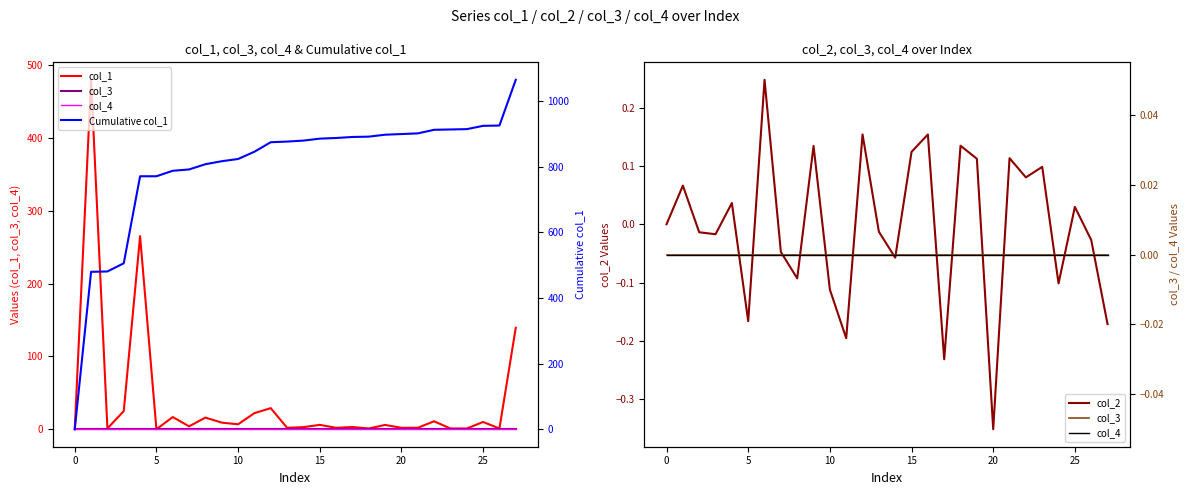

Reading left to right, extract all data points from this chart.

col_1: 0.0	479.9	1.1	24.9	265.2	0.0	16.7	4.0	16.0	9.1	6.8	22.2	29.0	2.0	2.9	6.0	2.0	3.1	1.0	5.9	2.0	2.0	11.0	1.0	1.0	10.0	1.0	139.4
col_3: 0.0	0.0	0.0	0.0	0.0	0.0	0.0	0.0	0.0	0.0	0.0	0.0	0.0	0.0	0.0	0.0	0.0	0.0	0.0	0.0	0.0	0.0	0.0	0.0	0.0	0.0	0.0	0.0
col_4: 0.0	0.0	0.0	0.0	0.0	0.0	0.0	0.0	0.0	0.0	0.0	0.0	0.0	0.0	0.0	0.0	0.0	0.0	0.0	0.0	0.0	0.0	0.0	0.0	0.0	0.0	0.0	0.0
col_2: 0.0	0.1	-0.0	-0.0	0.0	-0.2	0.2	-0.0	-0.1	0.1	-0.1	-0.2	0.2	-0.0	-0.1	0.1	0.2	-0.2	0.1	0.1	-0.4	0.1	0.1	0.1	-0.1	0.0	-0.0	-0.2
Cumulative col_1: 0.0	479.9	480.9	505.8	771.0	771.1	787.8	791.8	807.8	816.9	823.7	845.9	874.8	876.8	879.7	885.7	887.7	890.8	891.8	897.7	899.7	901.7	912.7	913.7	914.7	924.7	925.7	1065.1